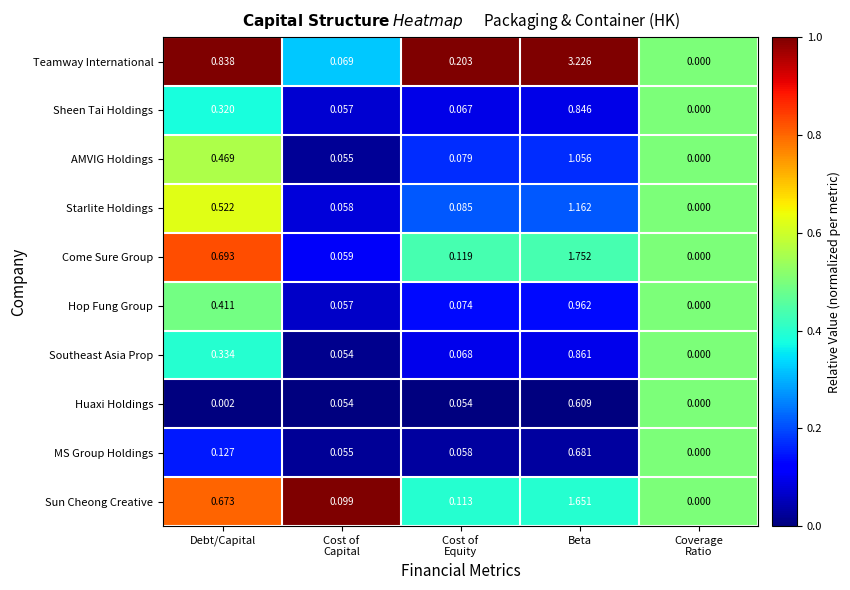

Which series has the widest spread of values?

Teamway International